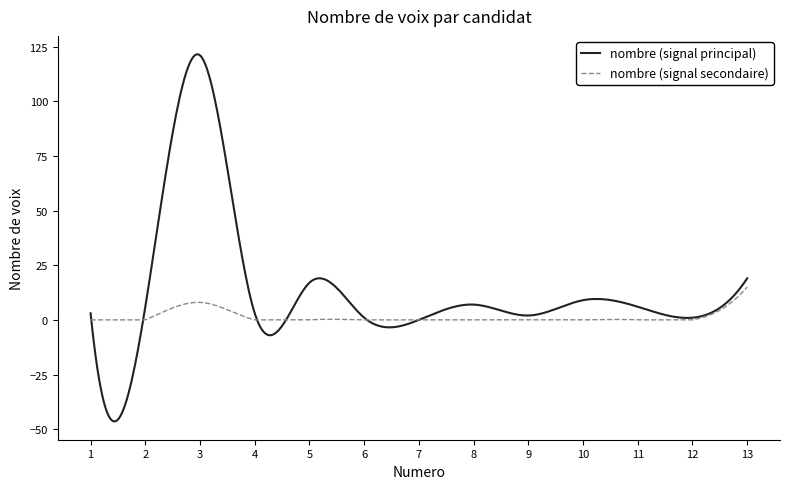

What is the highest value of the nombre (signal principal) series?

121.5